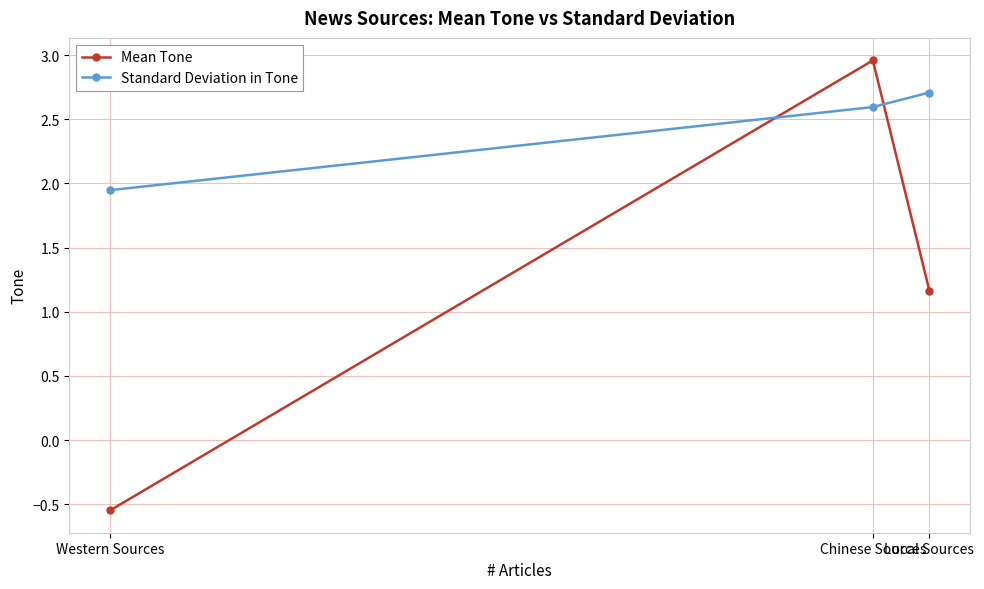

List the labels in order of Standard Deviation in Tone value, smallest first.

Western Sources, Chinese Sources, Local Sources